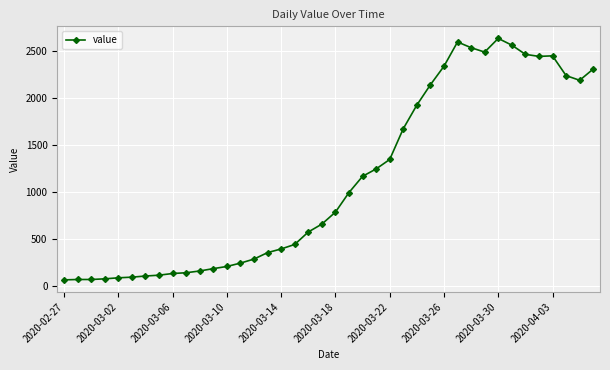

What is the difference between the maximum and minimum values?

2577